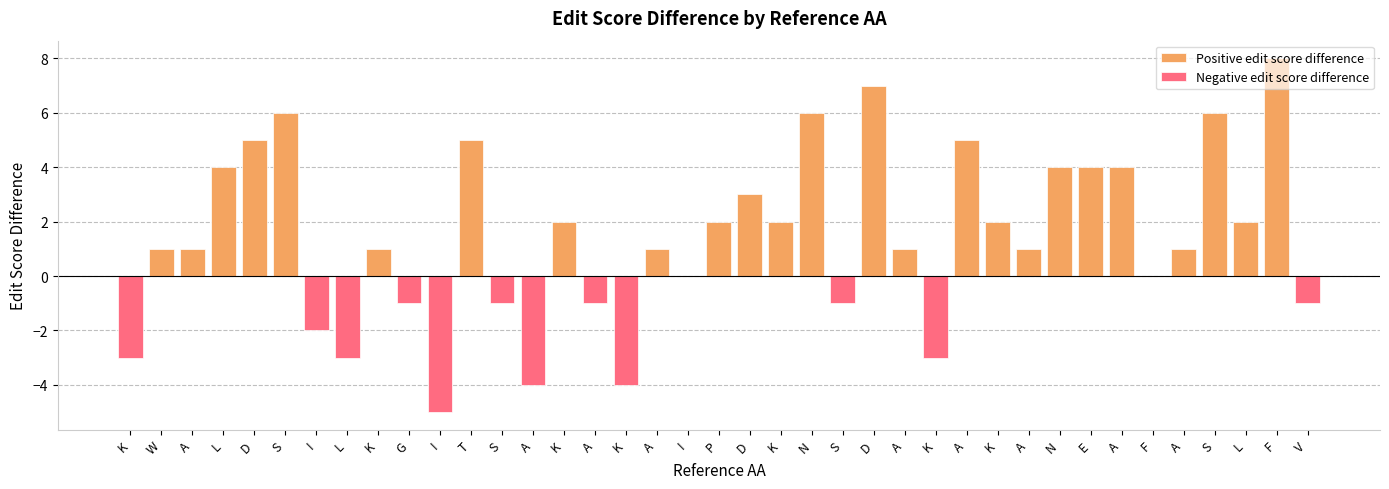

Between A and D, which is larger?

D